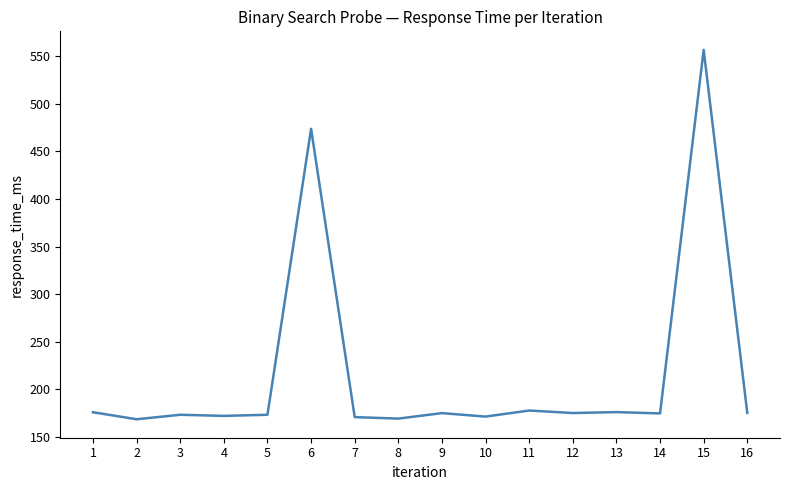

The value at 8 is 169.3. True or false?

True